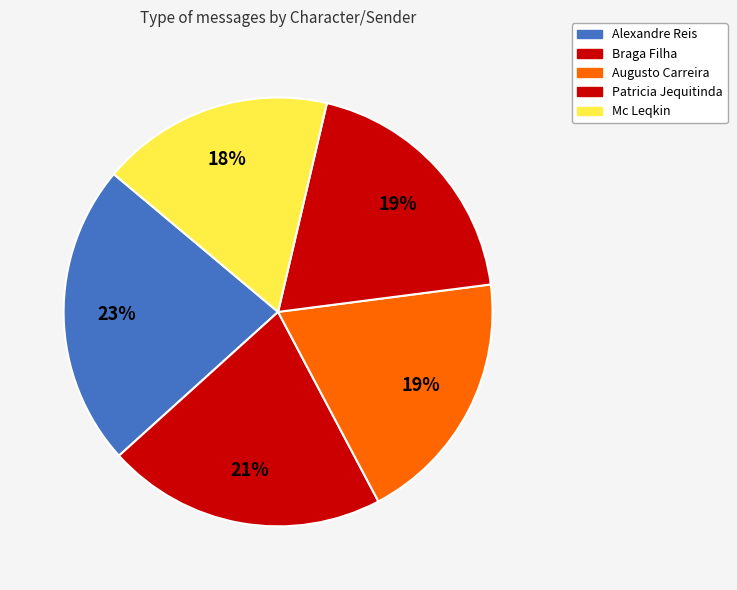

Count the number of slices in the pie.

5